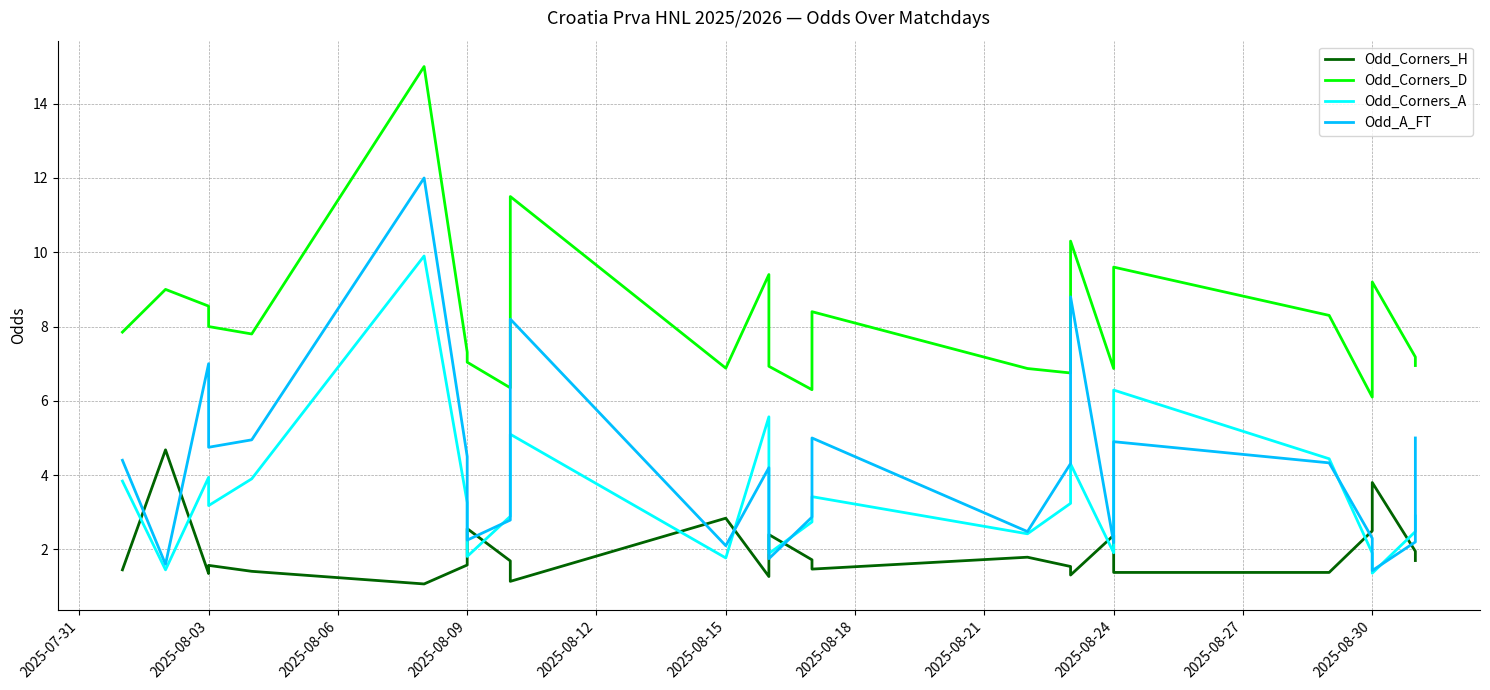

Where is Odd_Corners_A nearest to the value 5?

2025-08-27